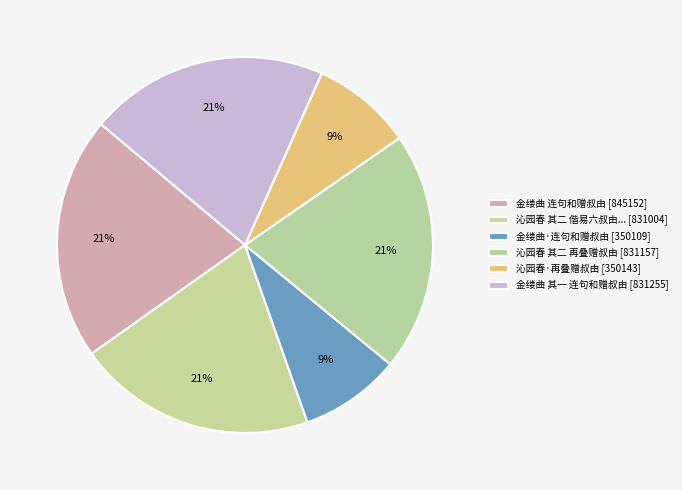

To the nearest percent, what is the average slice percentage?

17%